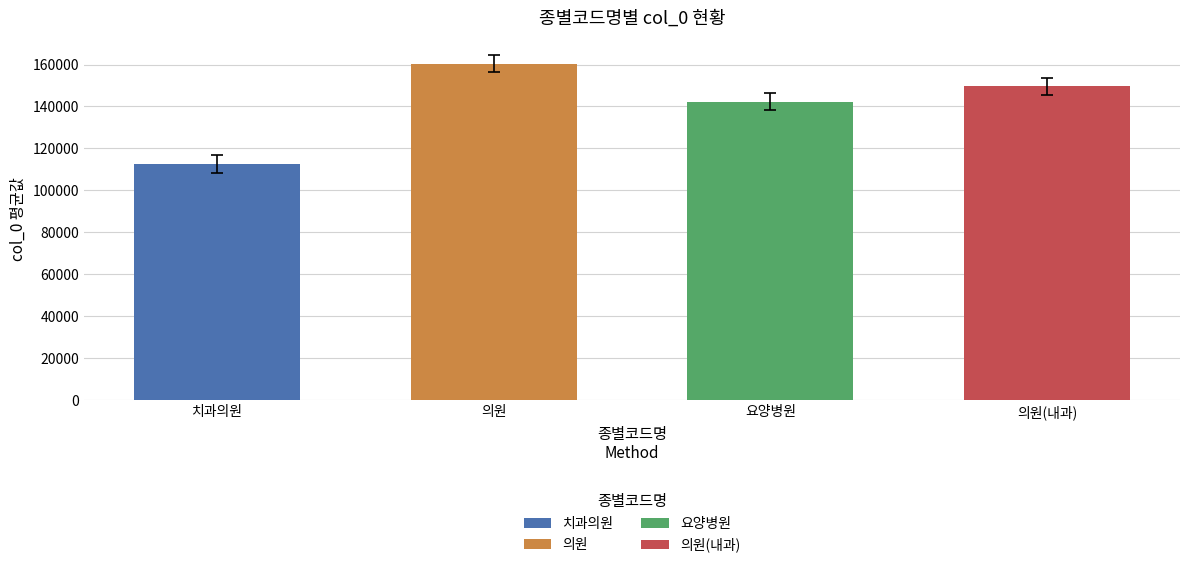

Between 9 and 7, which is larger?

9